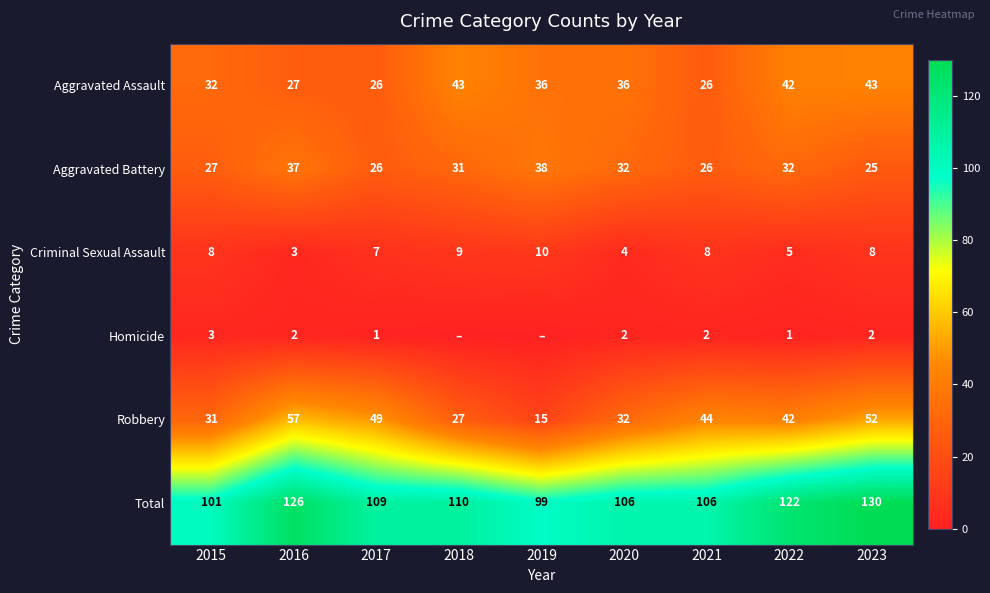

Which series has the largest total across all categories?

Total